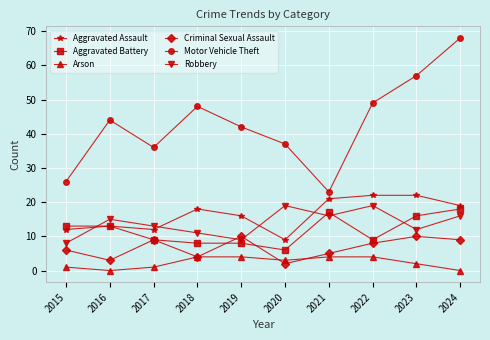

What is the maximum value shown in the chart?

68